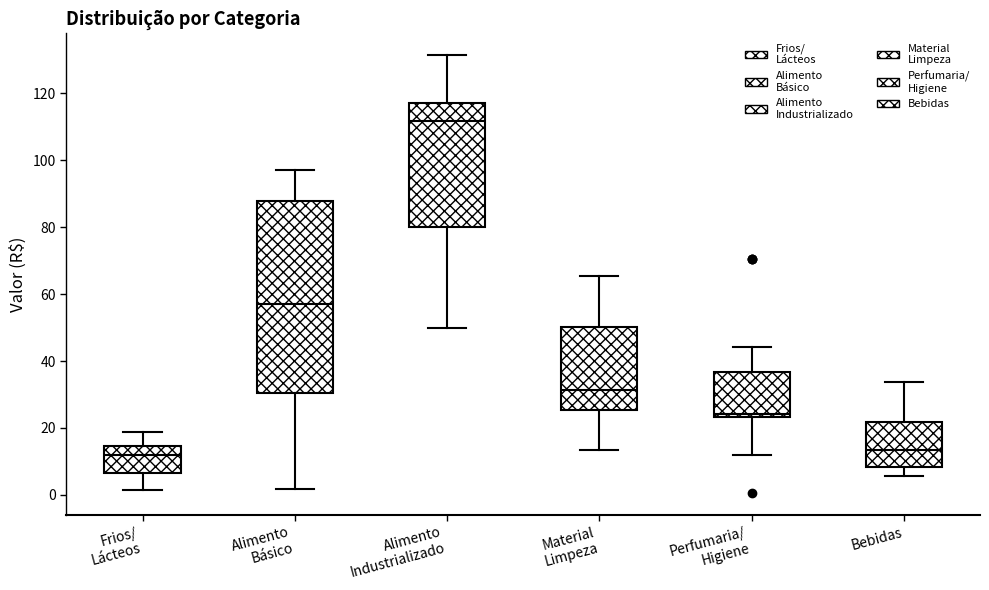

Which box is the tallest, from its lower edge to its upper edge?

Alimento Básico